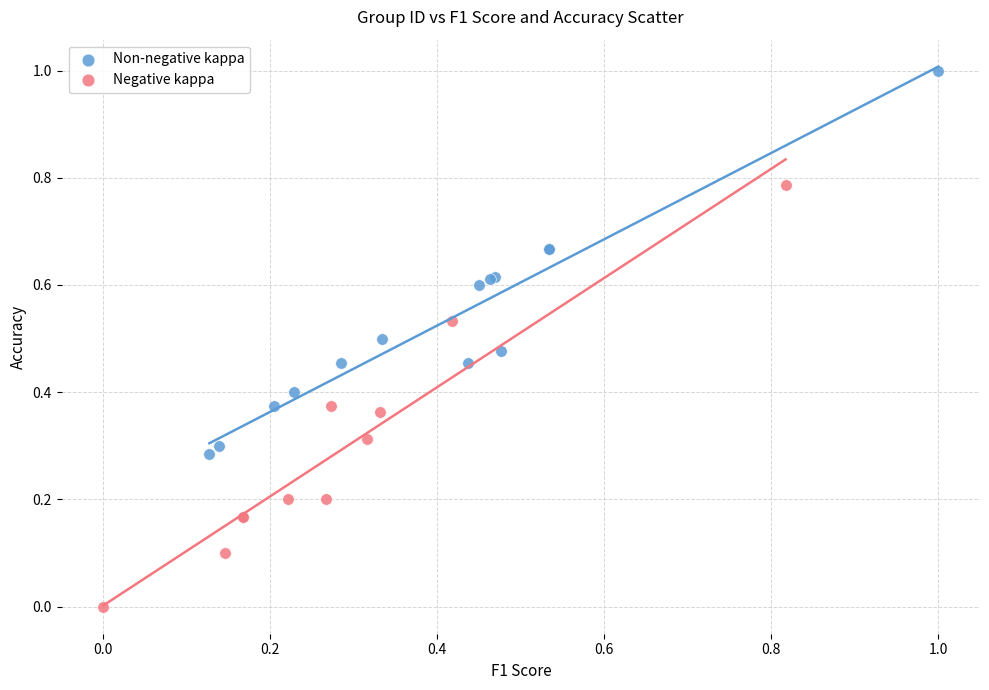

Which series contains the lowest Y value?

Negative kappa